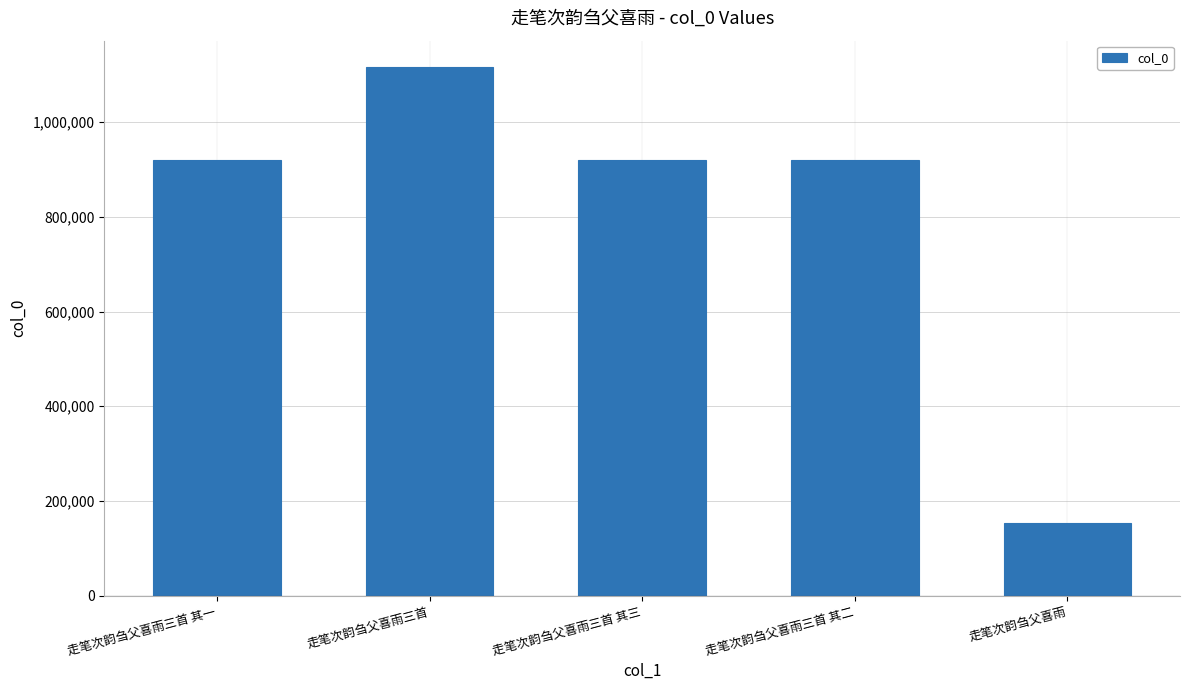

What is the ratio of the value at 走笔次韵刍父喜雨三首 其一 to the value at 走笔次韵刍父喜雨三首 其三?

1.0